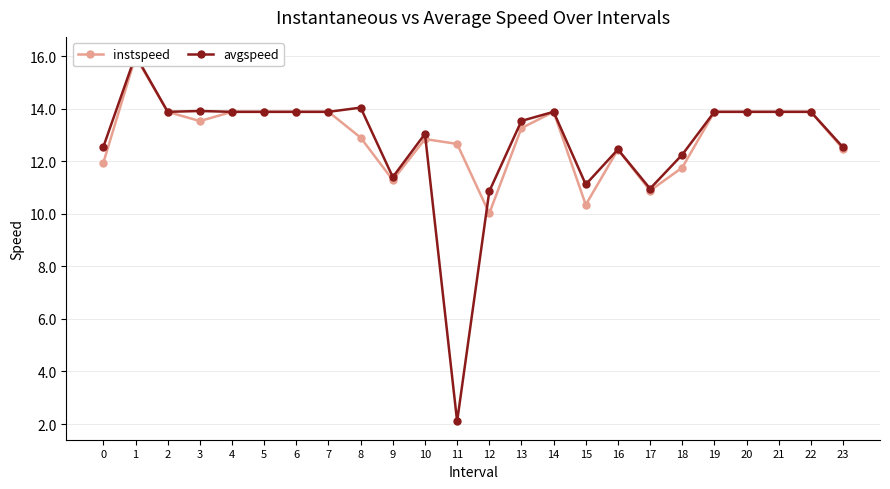

How many interior local valleys does the instspeed series have?

5